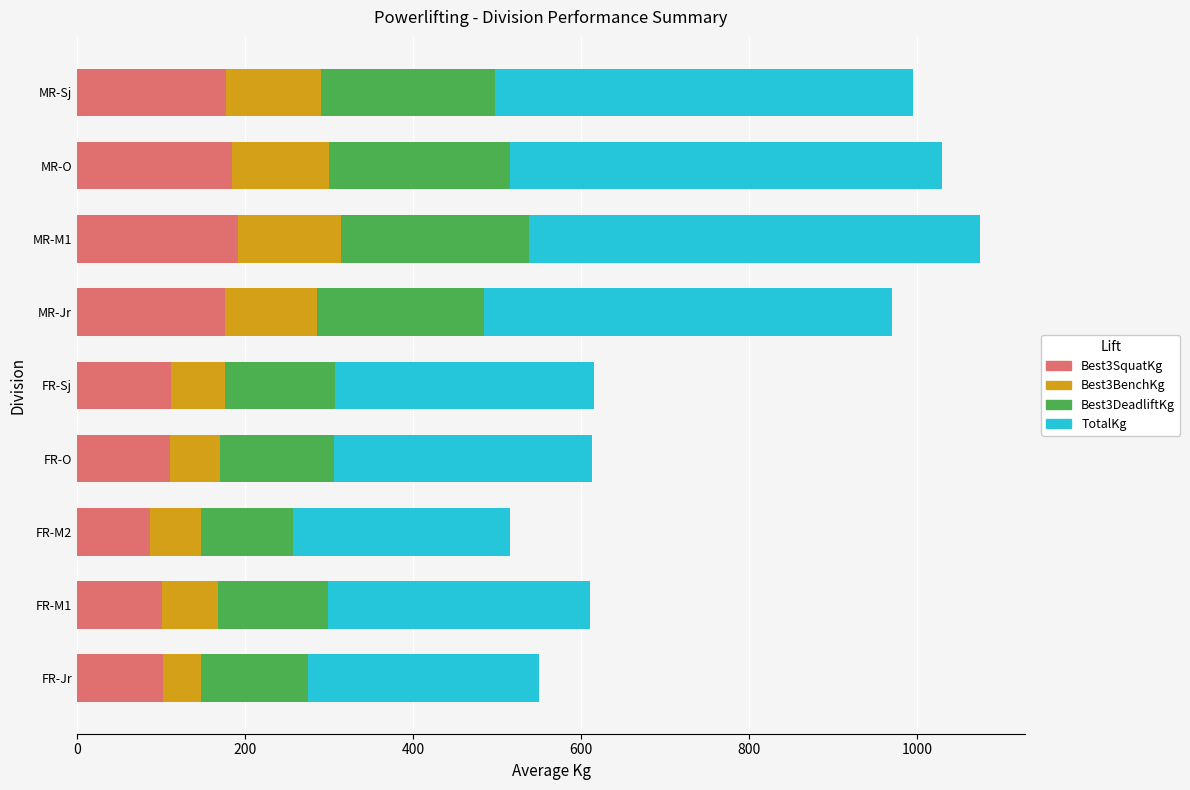

Read the Best3SquatKg value at MR-Jr.

175.6